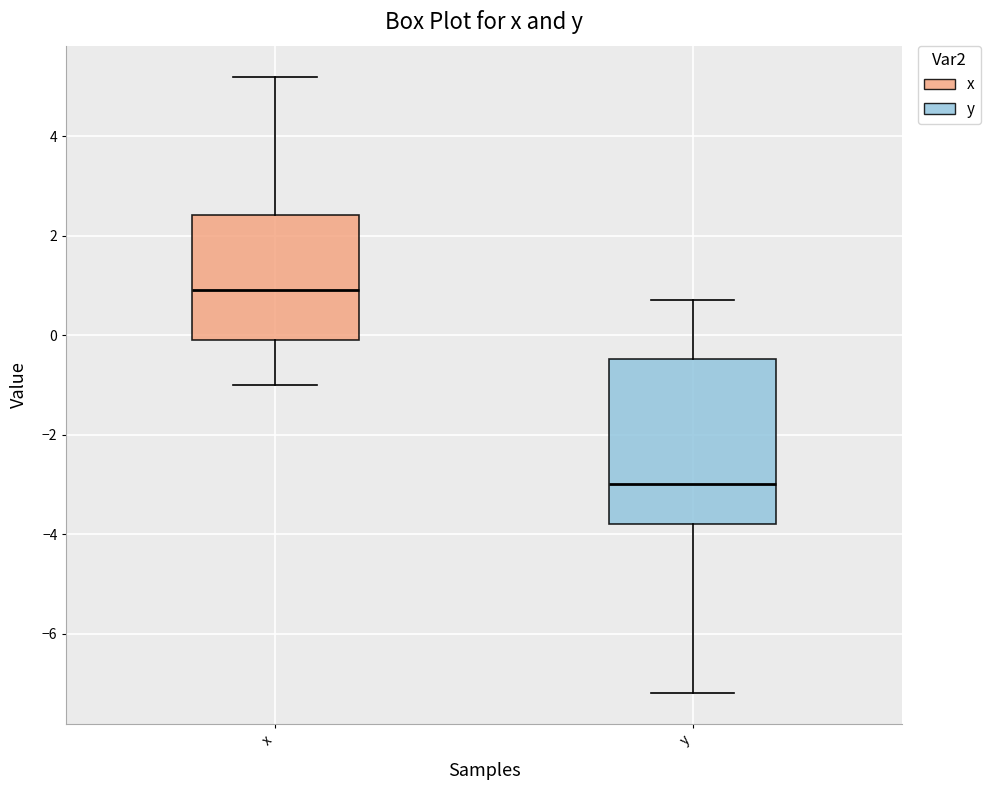

Which box's median line is the highest?

x